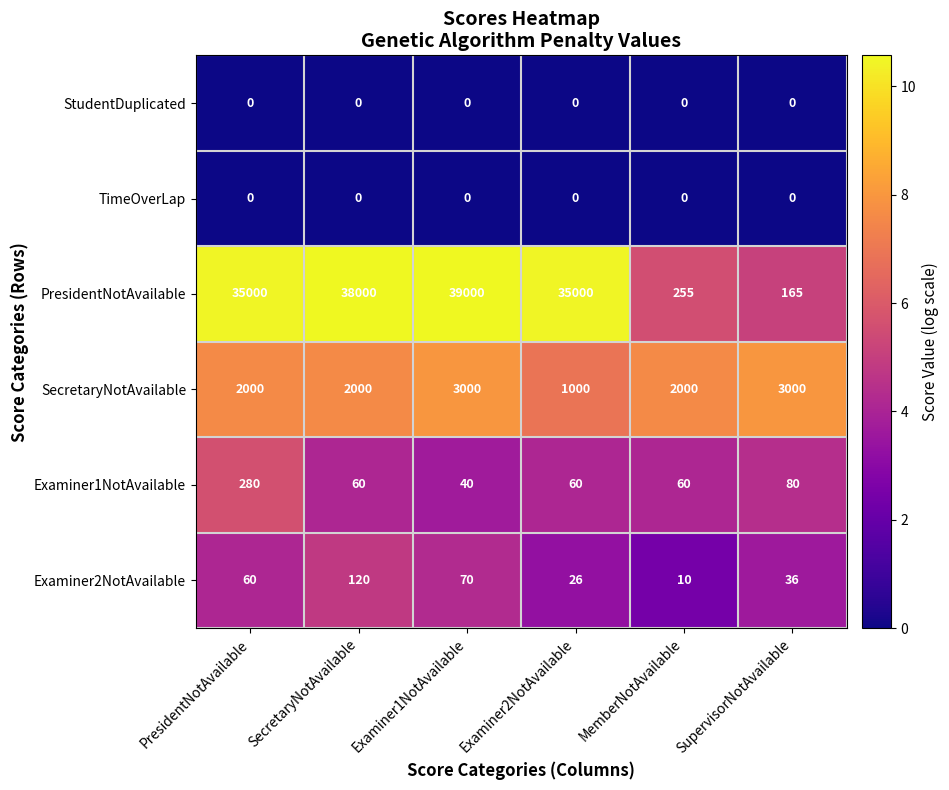

What is the total value across all series at Examiner2NotAvailable?

36086